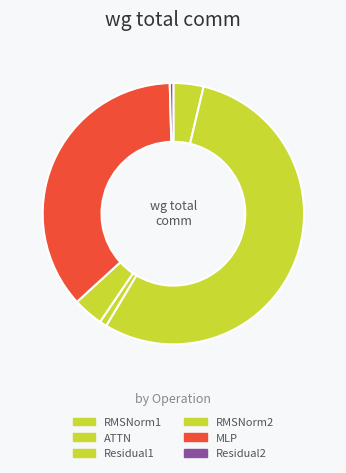

How many slices are in this pie chart?

6